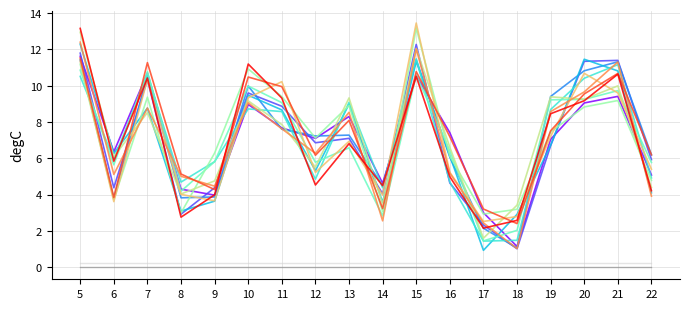

What is the maximum value shown in the chart?

13.5